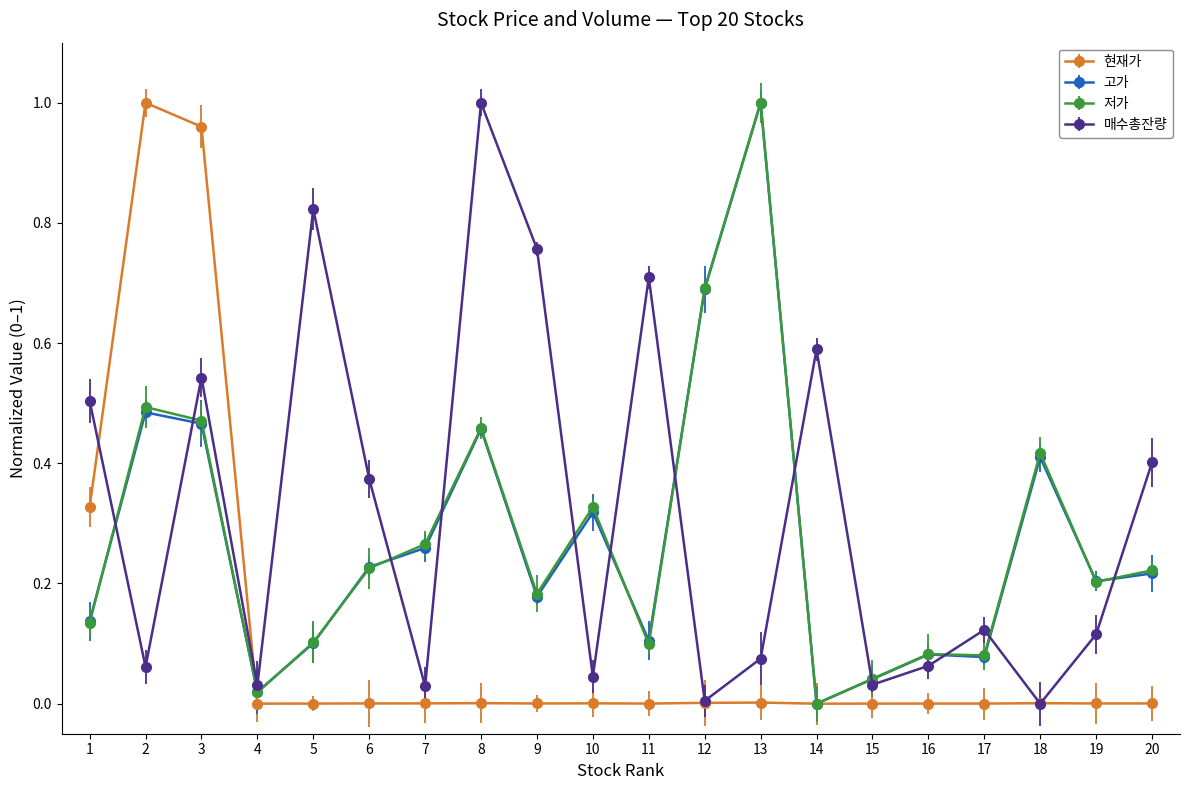

Does the chart have visible grid lines?

No